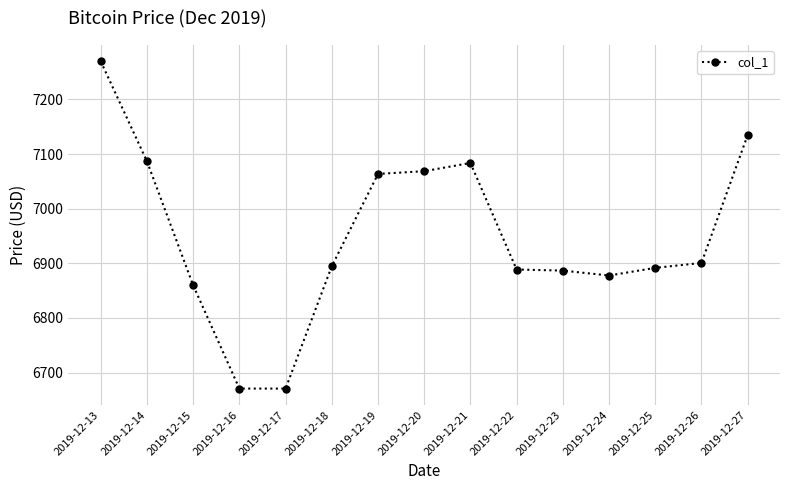

What is the difference between the values at 2019-12-23 and 2019-12-25?

5.0